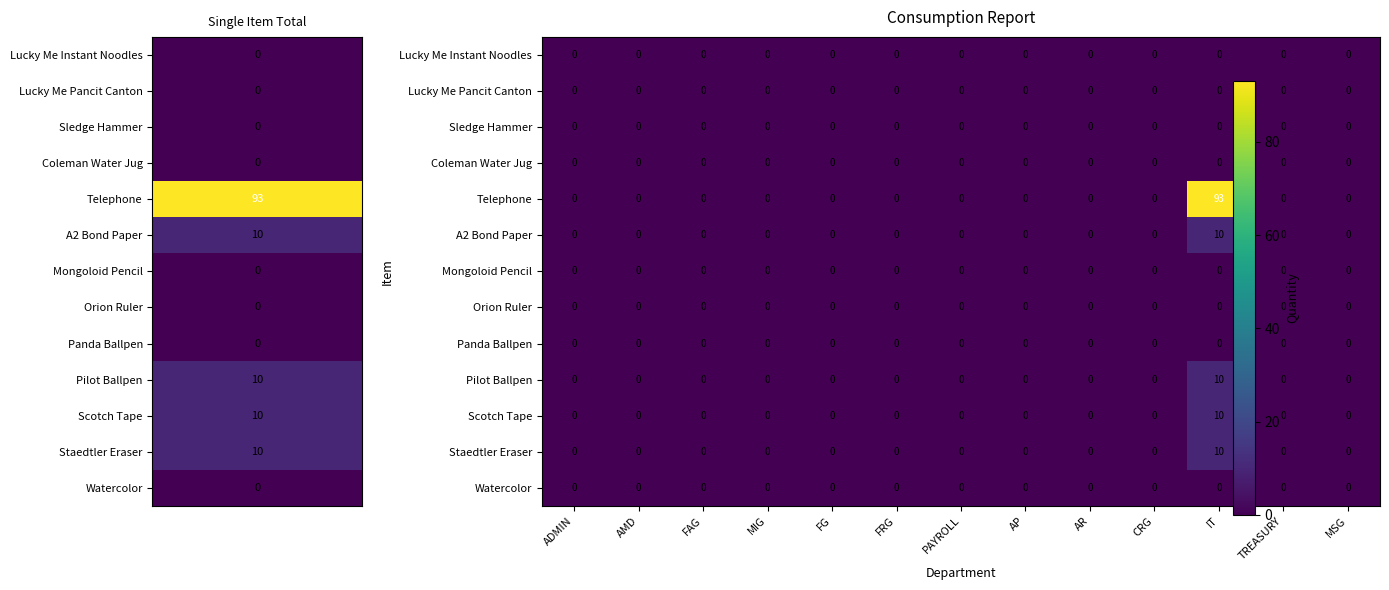

What is the highest value of the Telephone series?

93